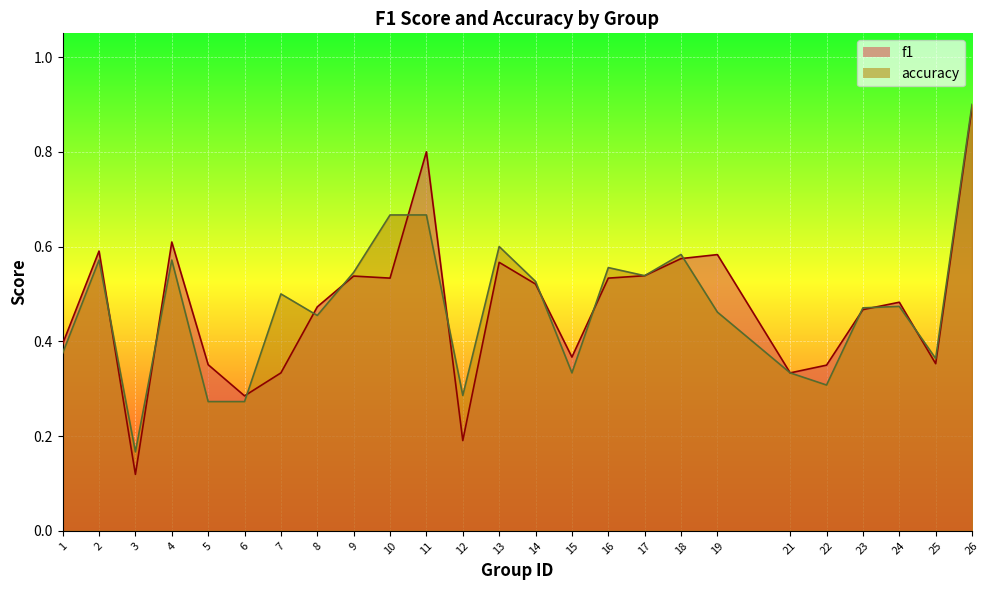

In accuracy, how many points are higher than both neighbors (excluding endpoints)?

7